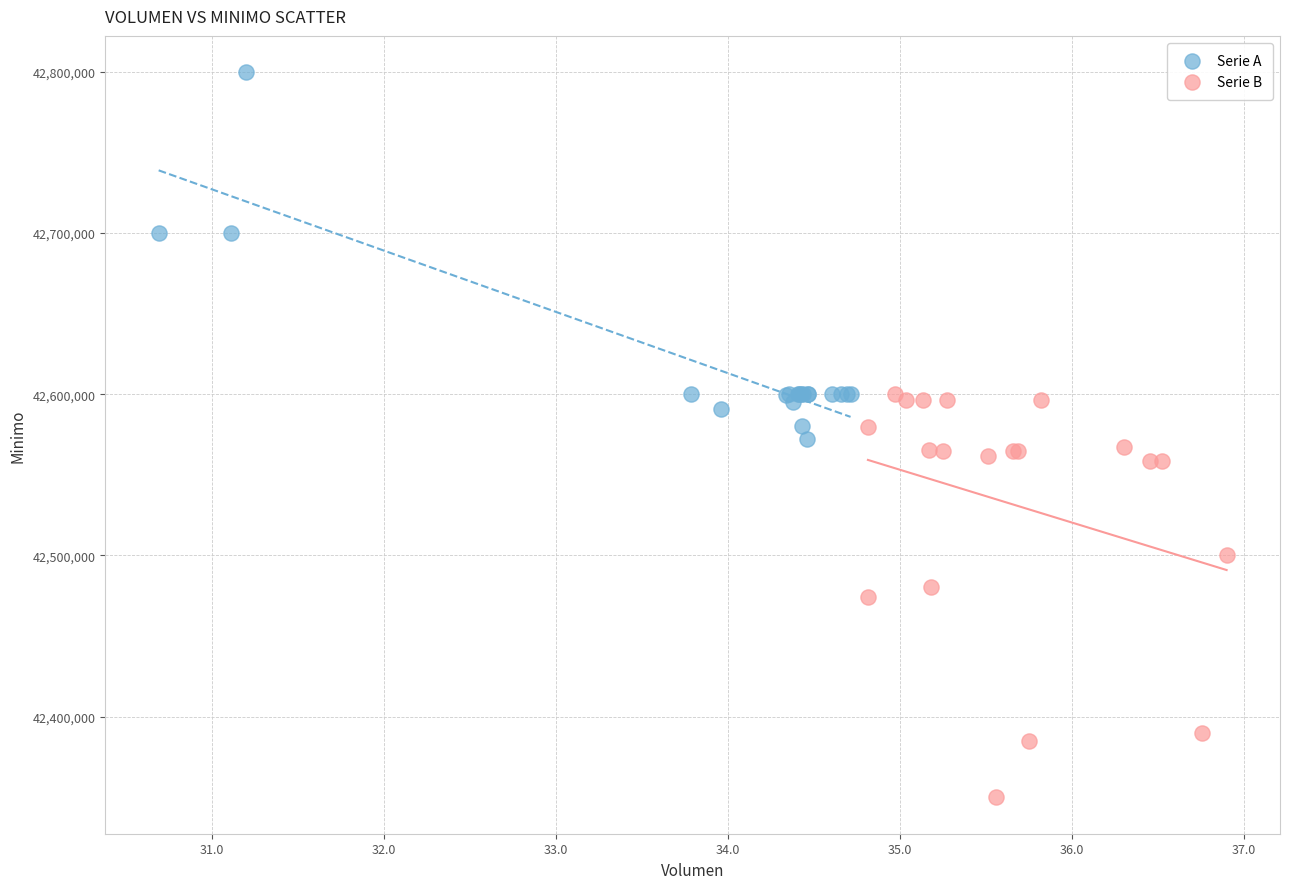

Which series has the widest spread of Y values?

Serie B